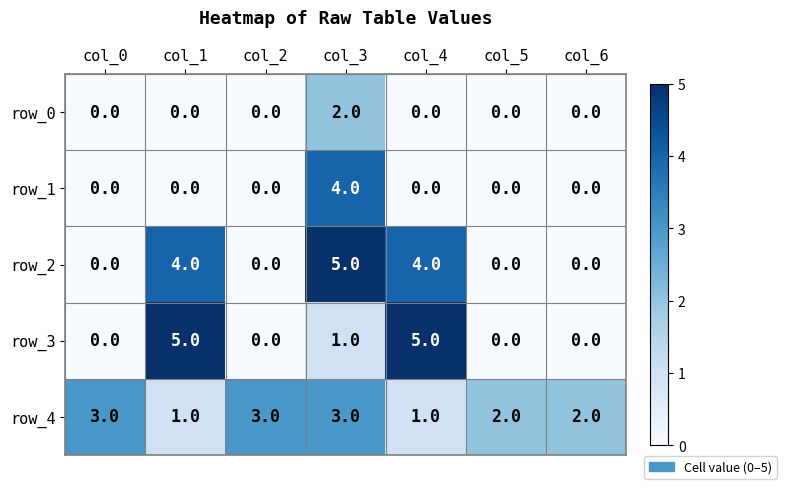

Count the row_1 values in the range 0 to 1.

6